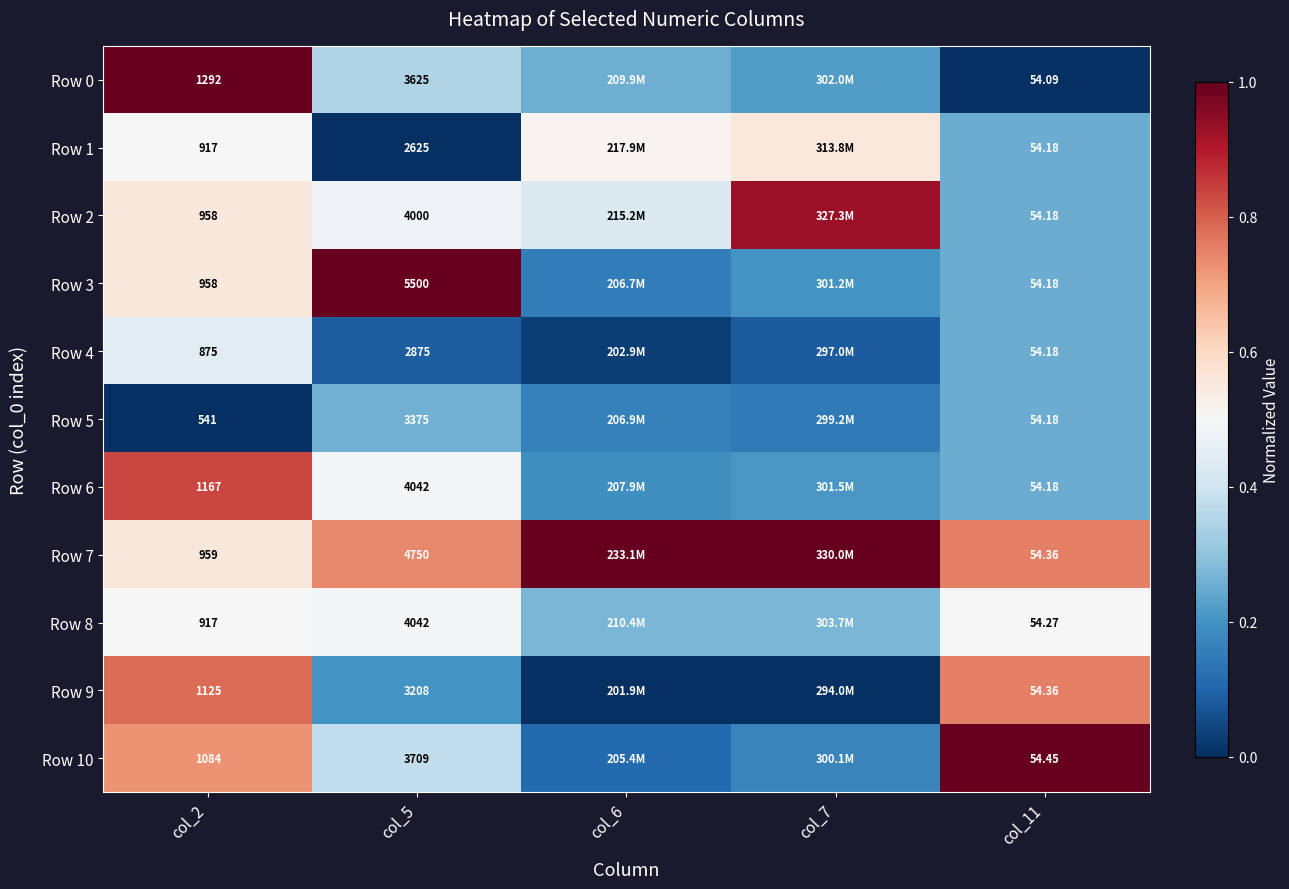

Which series has the widest spread of values?

Row 0